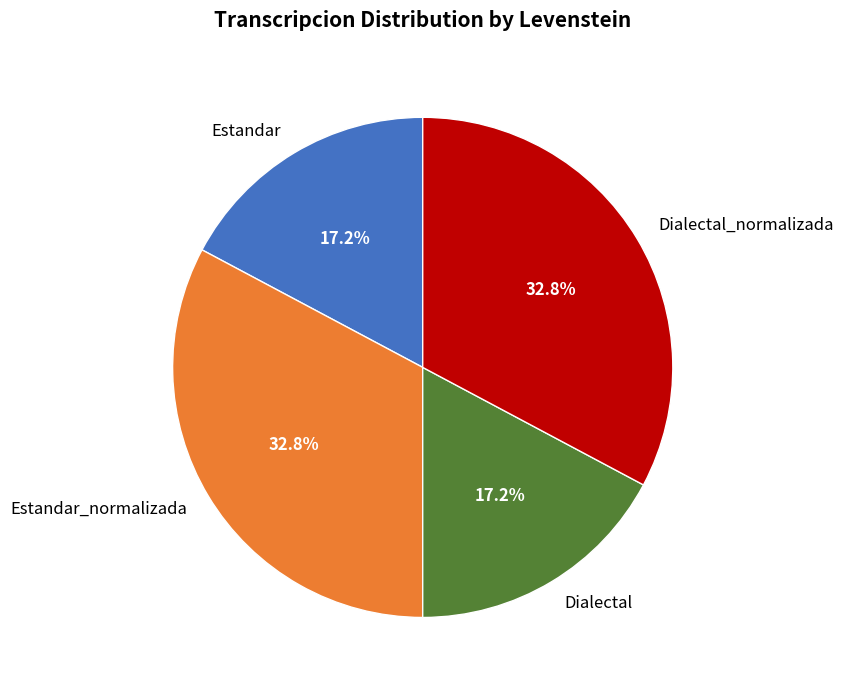

Does any single category account for the majority?

No